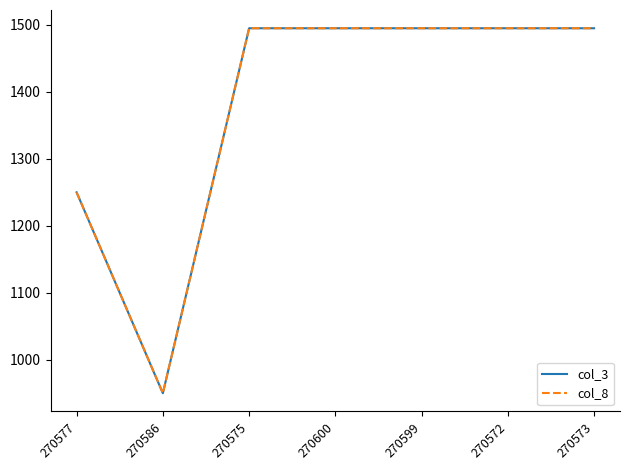

Reading right to left, transcribe all the data shown in this chart.

col_3: 270573=1495	270572=1495	270599=1495	270600=1495	270575=1495	270586=950	270577=1250
col_8: 270573=1495	270572=1495	270599=1495	270600=1495	270575=1495	270586=950	270577=1250